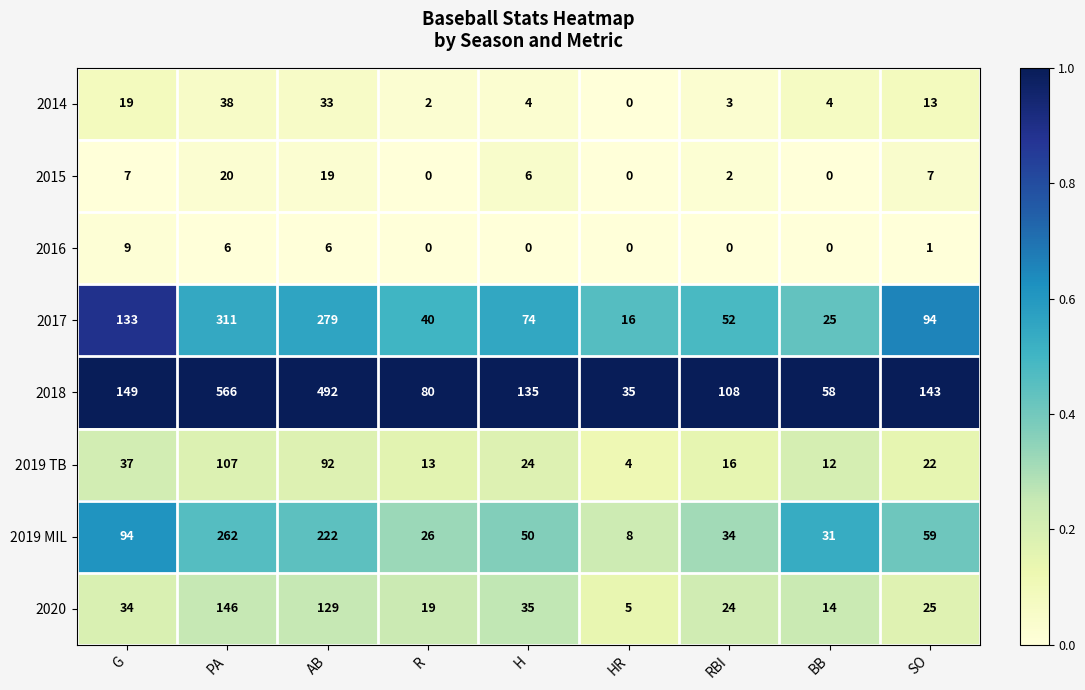

What is the total value across all series at BB?

144